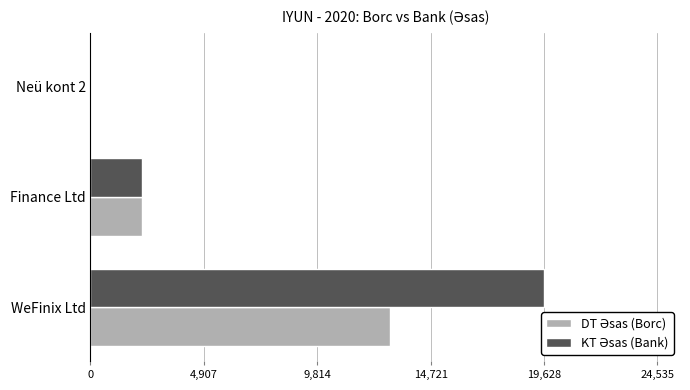

What is the total value across all series at Finance Ltd?

4444